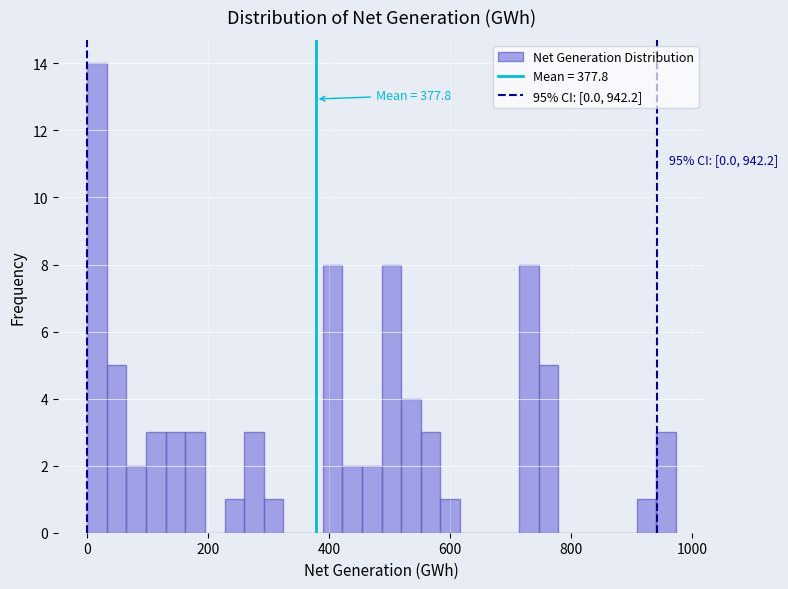

Around what value on the x-axis is the tallest bar? Give the approximate position of its centre, as read against the axis.

20